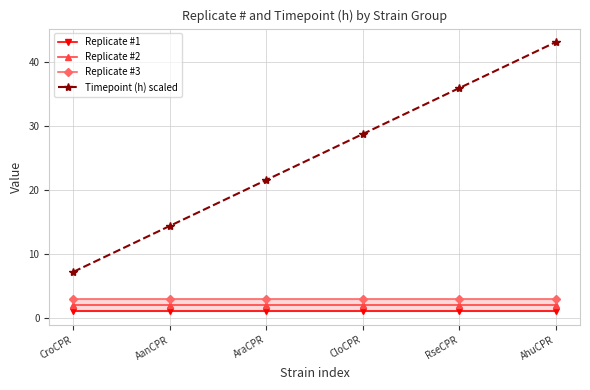

Which label corresponds to the smallest value in the chart?

CroCPR